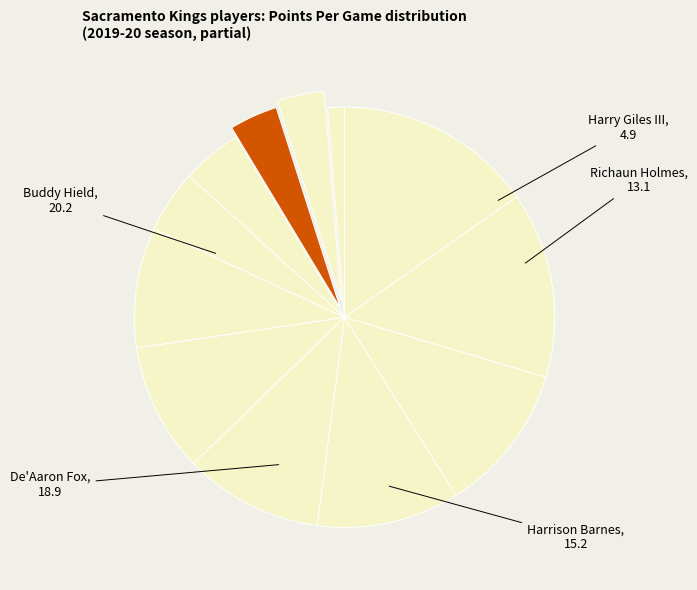

Which category has the smallest portion of the pie?

Wenyen Gabriel